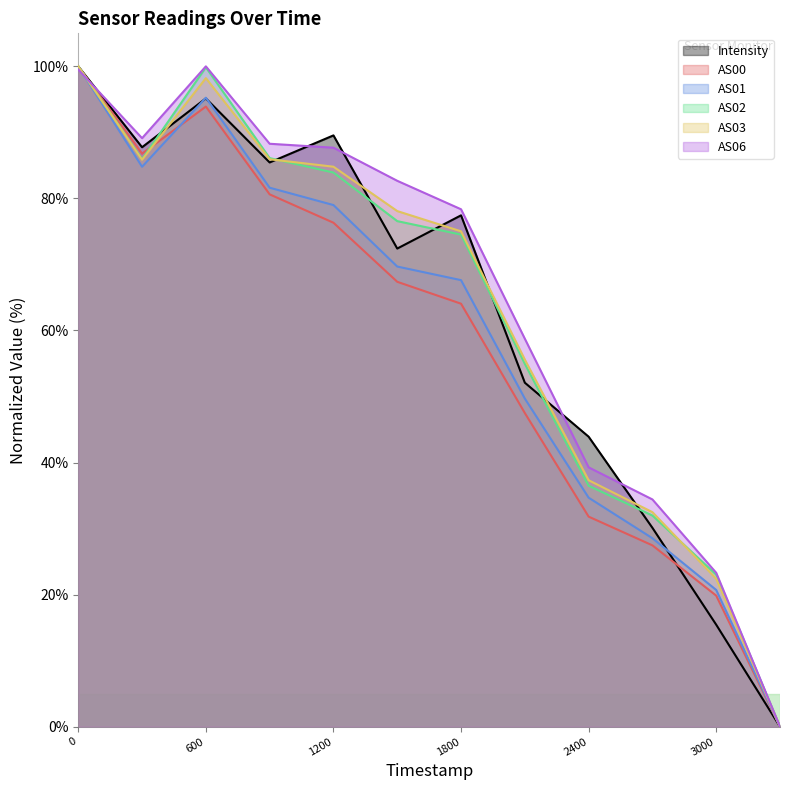

What is the maximum value for Intensity?

100.0